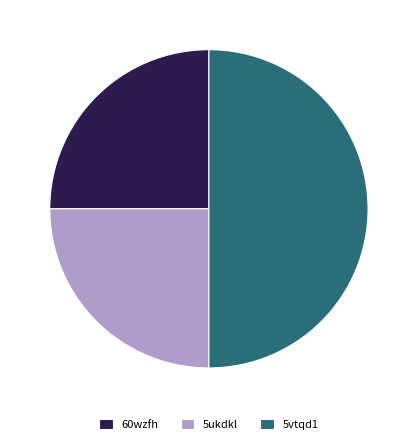

Approximately how many times larger is the value at 60wzfh compared to 5vtqd1?

0.5